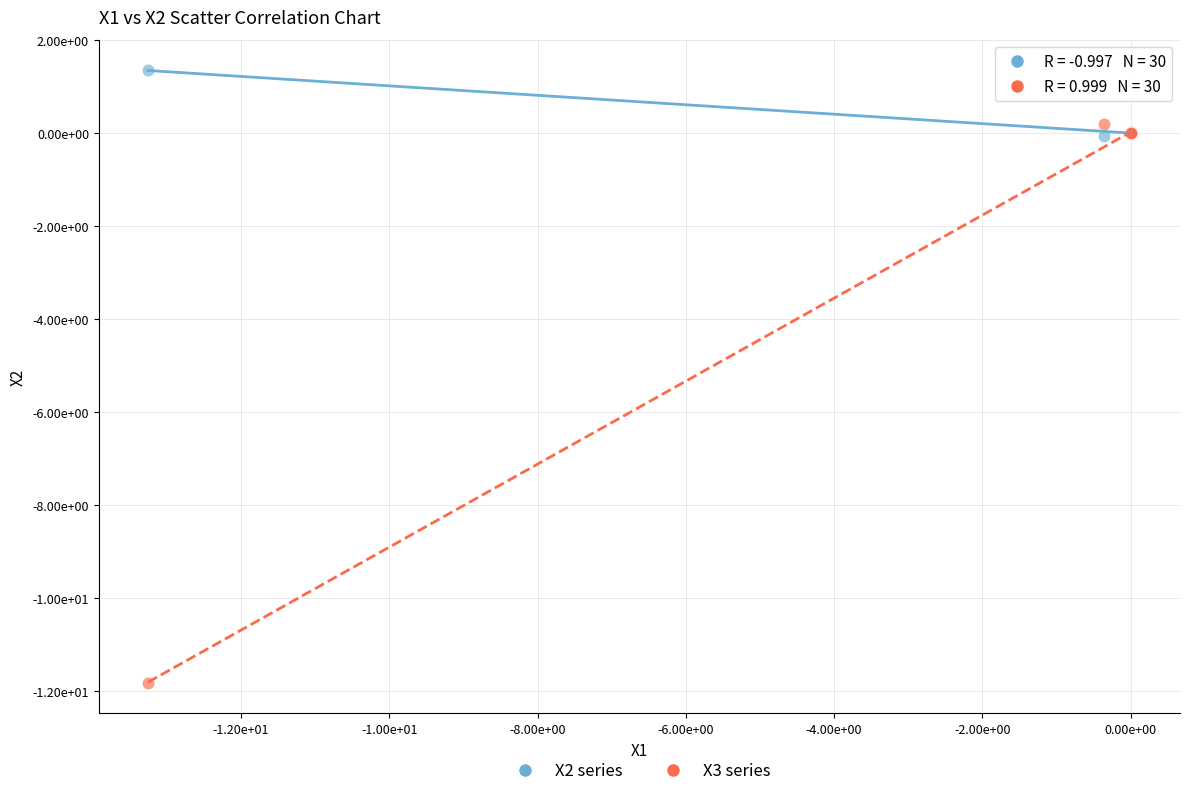

Which series contains the highest Y value?

X2 series